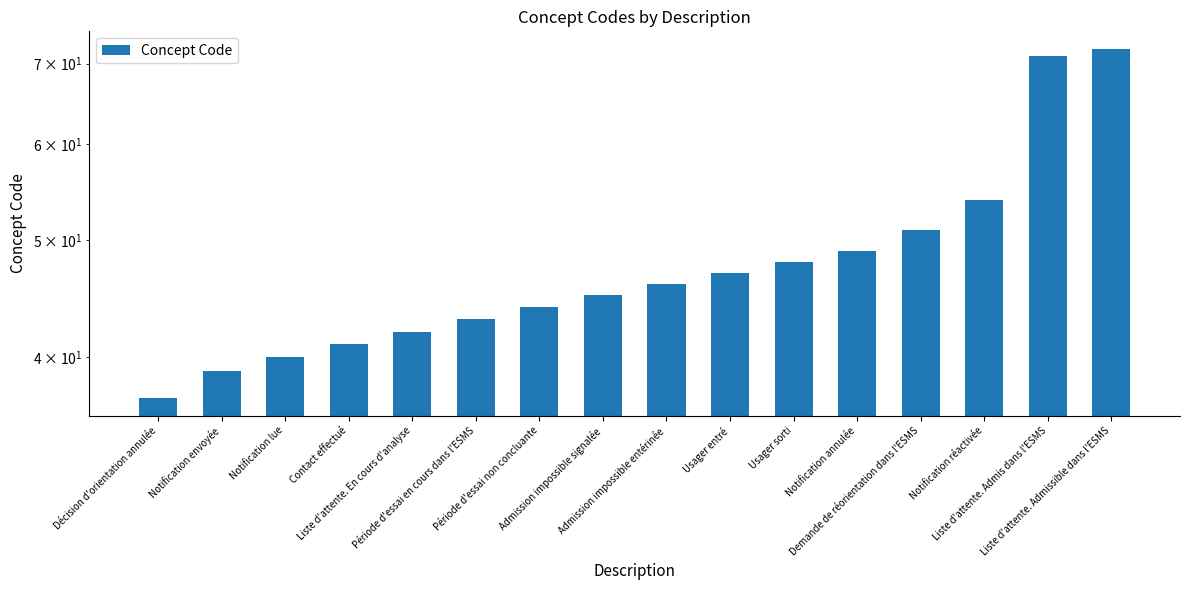

Rank the categories by value from lowest to highest.

Décision d'orientation annulée, Notification envoyée, Notification lue, Contact effectué, Liste d'attente. En cours d'analyse, Période d'essai en cours dans l'ESMS, Période d'essai non concluante, Admission impossible signalée, Admission impossible entérinée, Usager entré, Usager sorti, Notification annulée, Demande de réorientation dans l'ESMS, Notification réactivée, Liste d'attente. Admis dans l'ESMS, Liste d'attente. Admissible dans l'ESMS